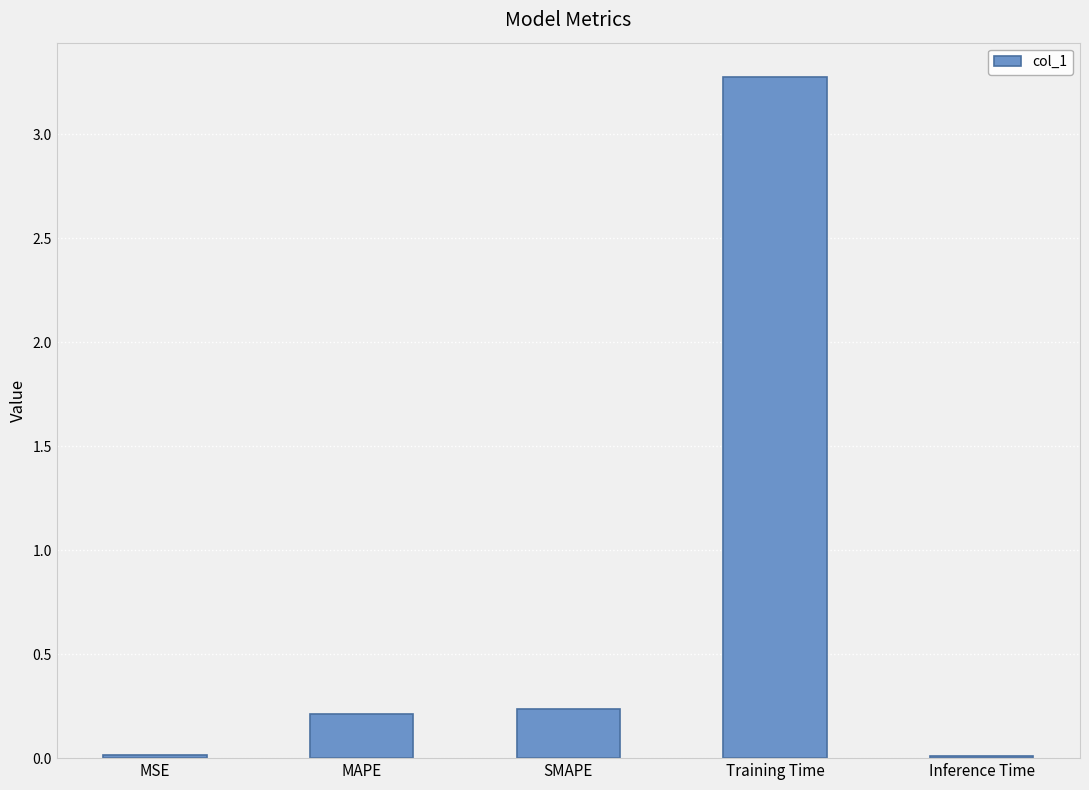

What is the approximate value at Training Time?

3.3